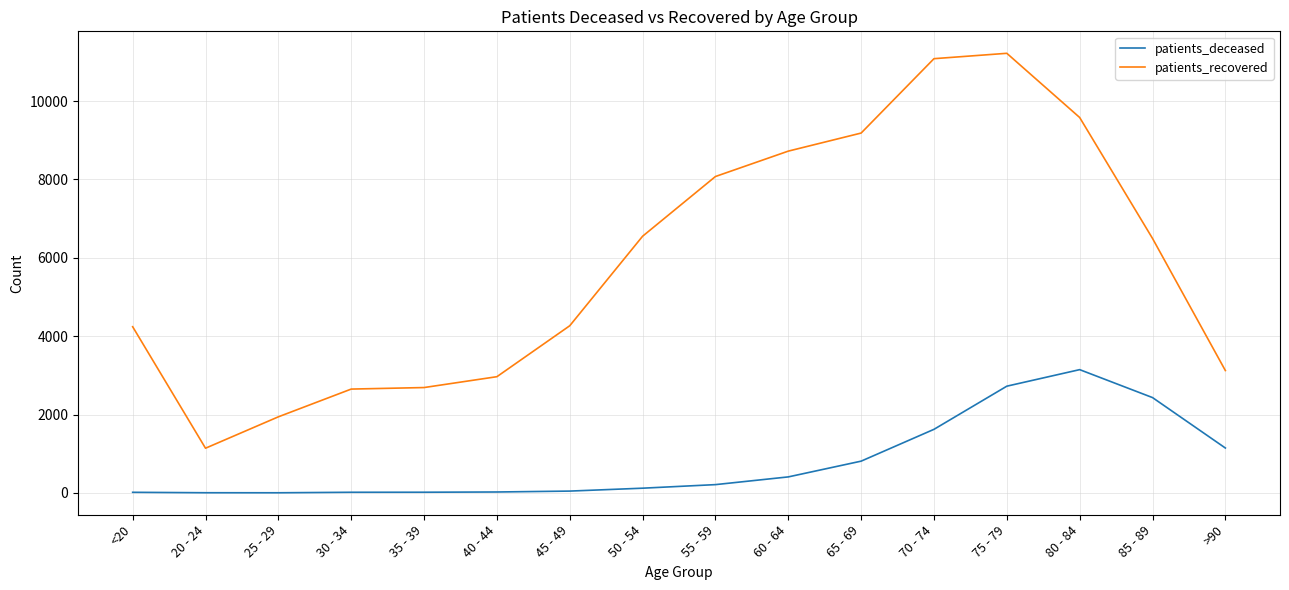

What is the total value across all series at 65 - 69?

9992